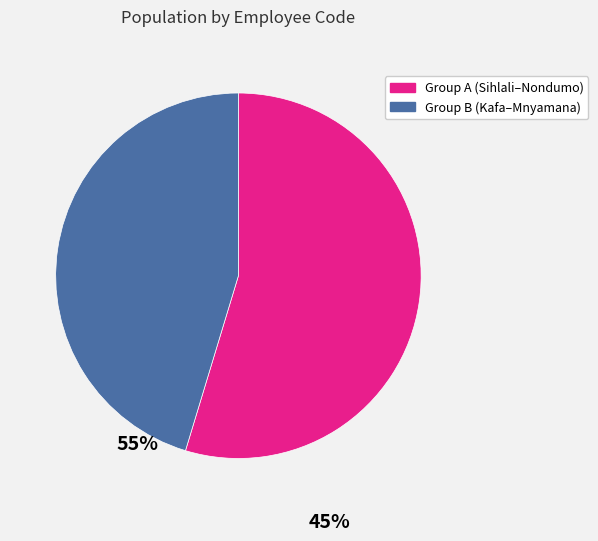

Does any single category account for the majority?

Yes